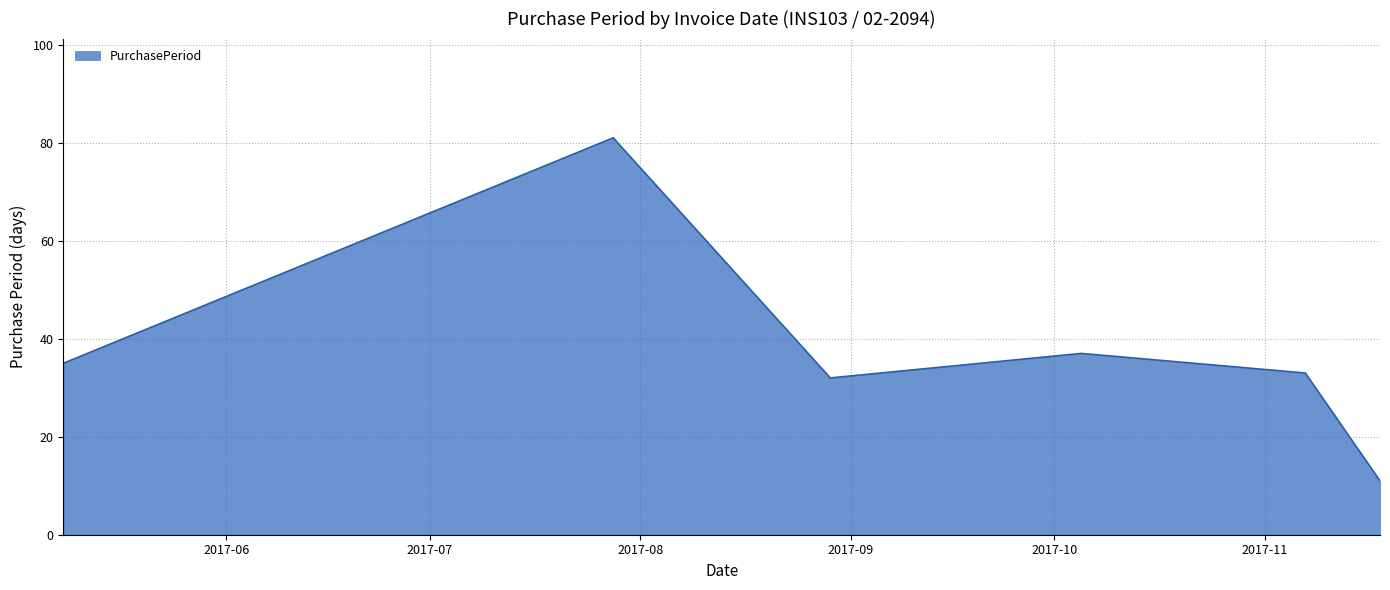

What is the average value?

38